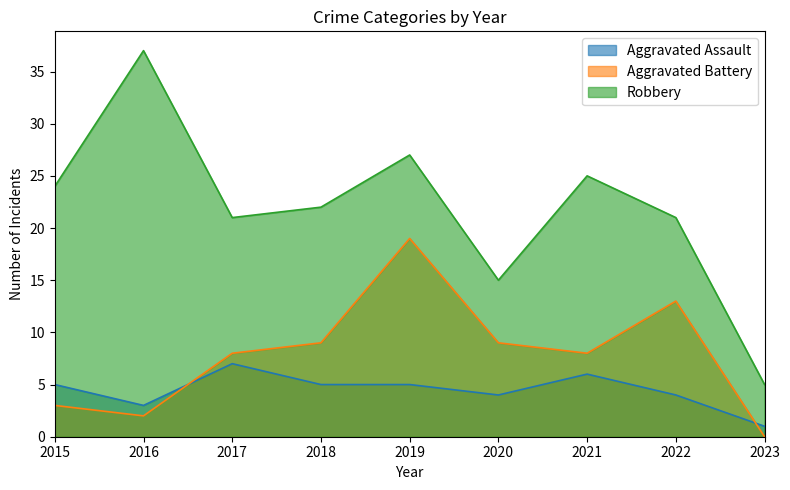

Rank the categories by Aggravated Battery value from lowest to highest.

2023, 2016, 2015, 2017, 2021, 2018, 2020, 2022, 2019